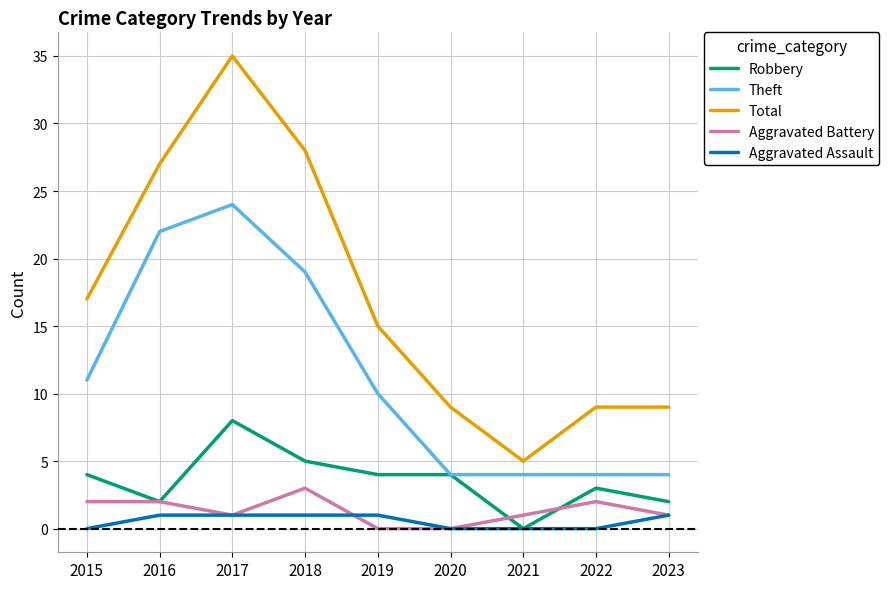

What is the greatest value displayed?

35